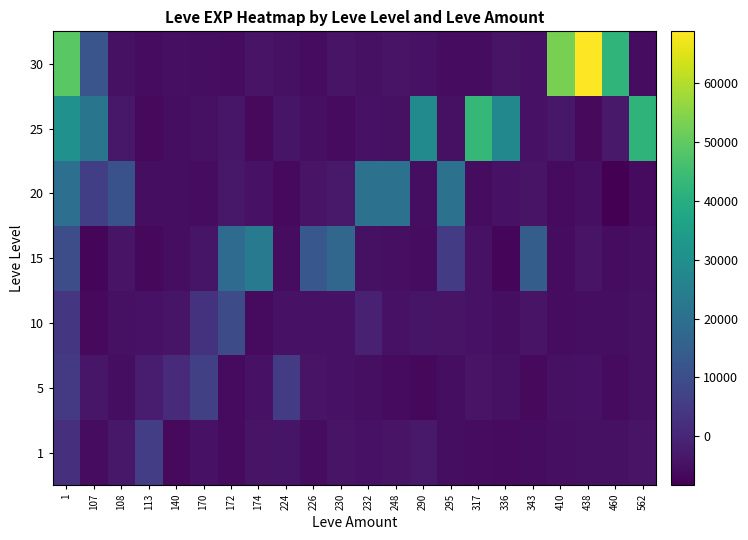

What is the spread (max minus min) of values at 1?

46912.9